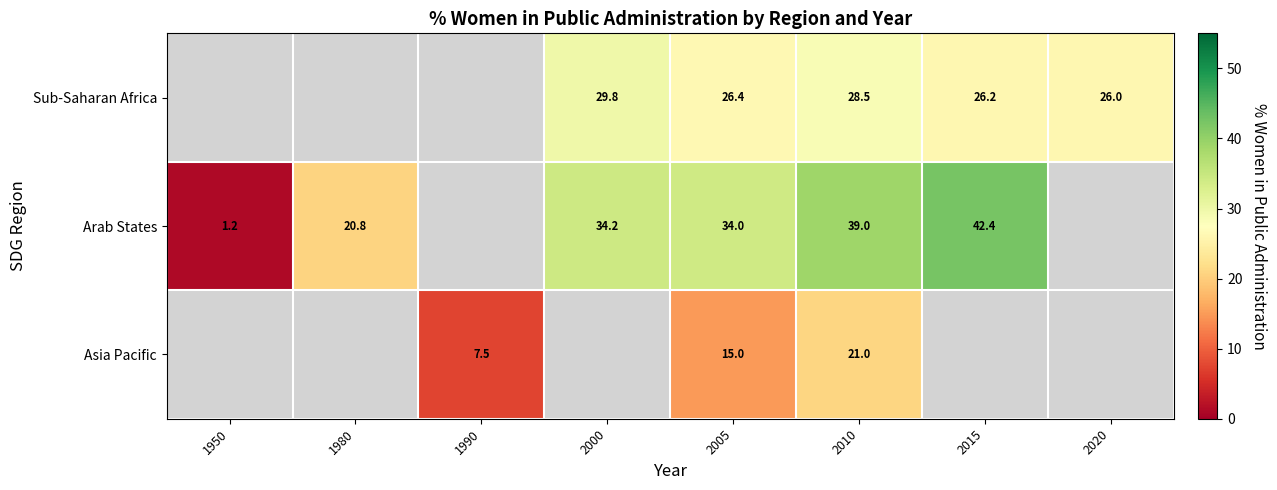

How many series are shown in this chart?

3